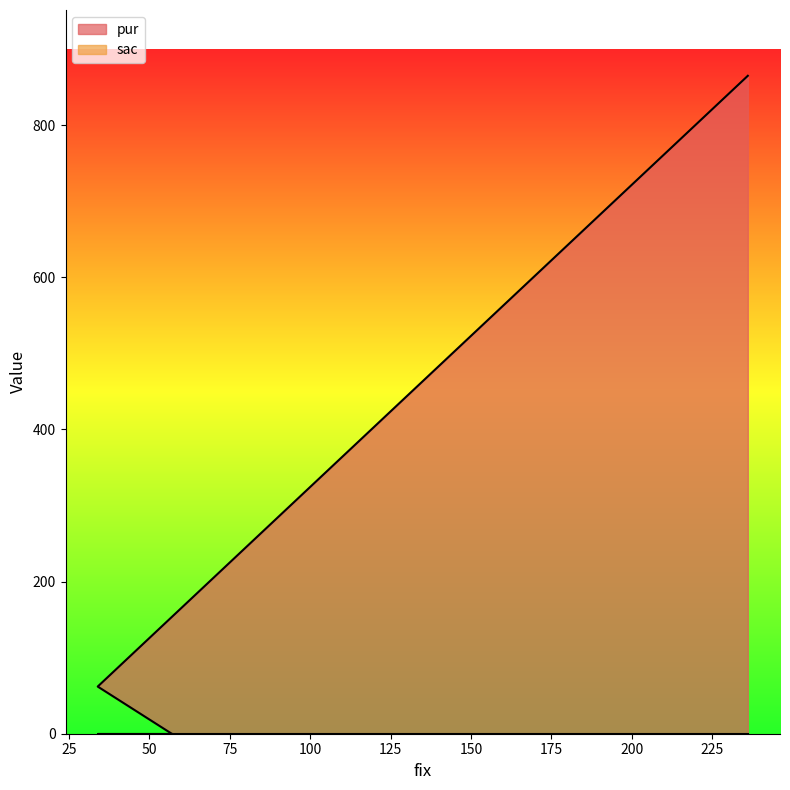

List the labels in order of value, largest first.

236, 34, 57